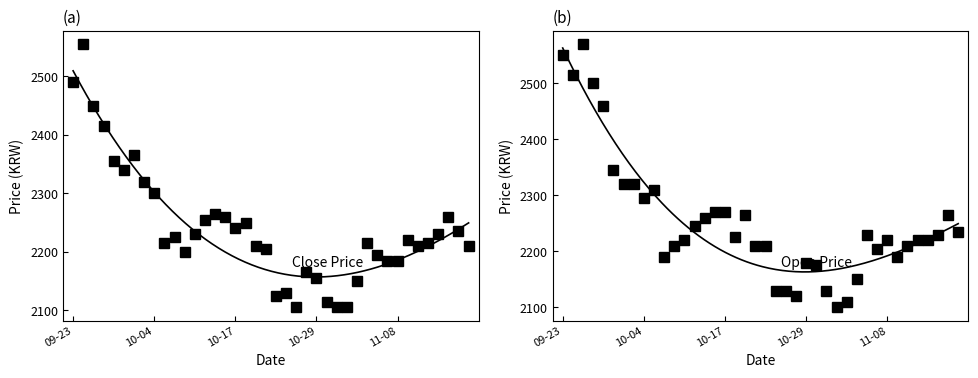

What is the label of the 11th point from the right?

29